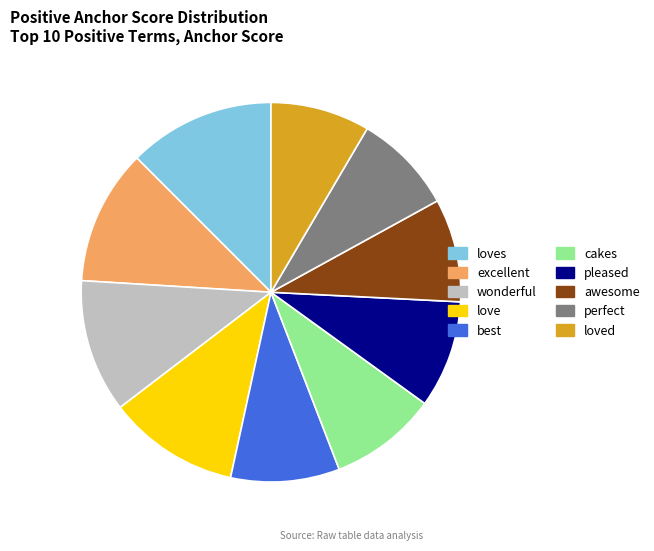

Combined, do wonderful and pleased account for over 50%?

No